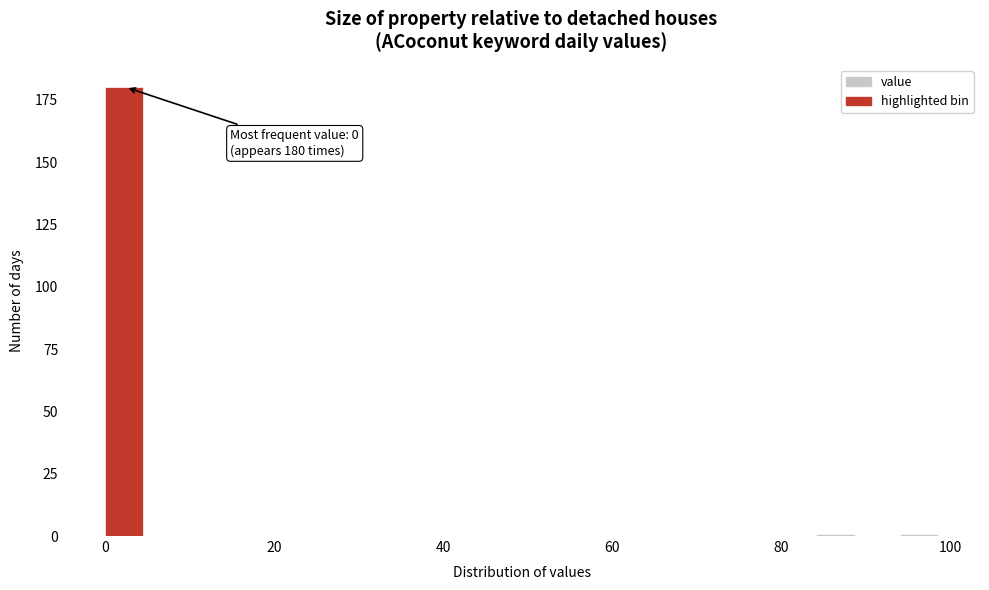

Around what value on the x-axis is the tallest bar? Give the approximate position of its centre, as read against the axis.

2